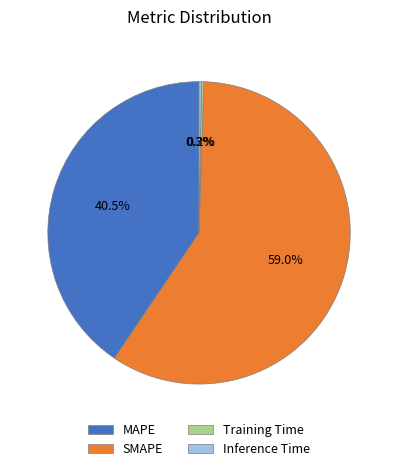

Which has a higher value, MAPE or SMAPE?

SMAPE